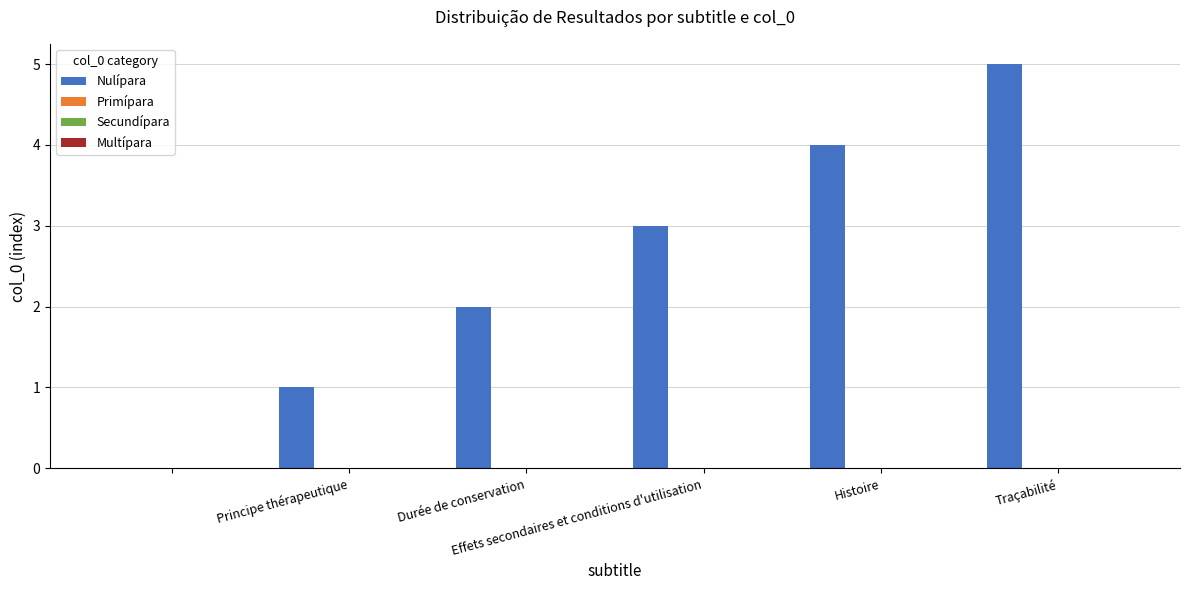

What is the sum of all values?

15